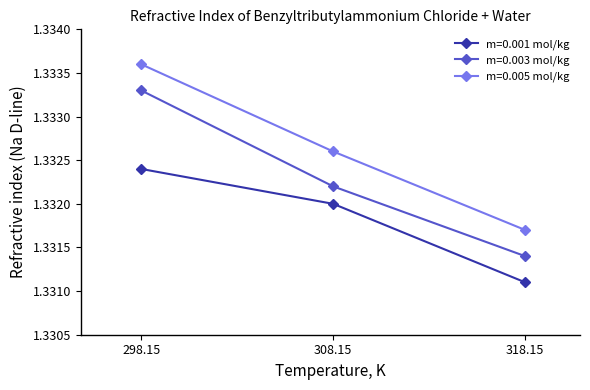

What are all the series names shown in the legend?

m=0.001 mol/kg, m=0.003 mol/kg, m=0.005 mol/kg